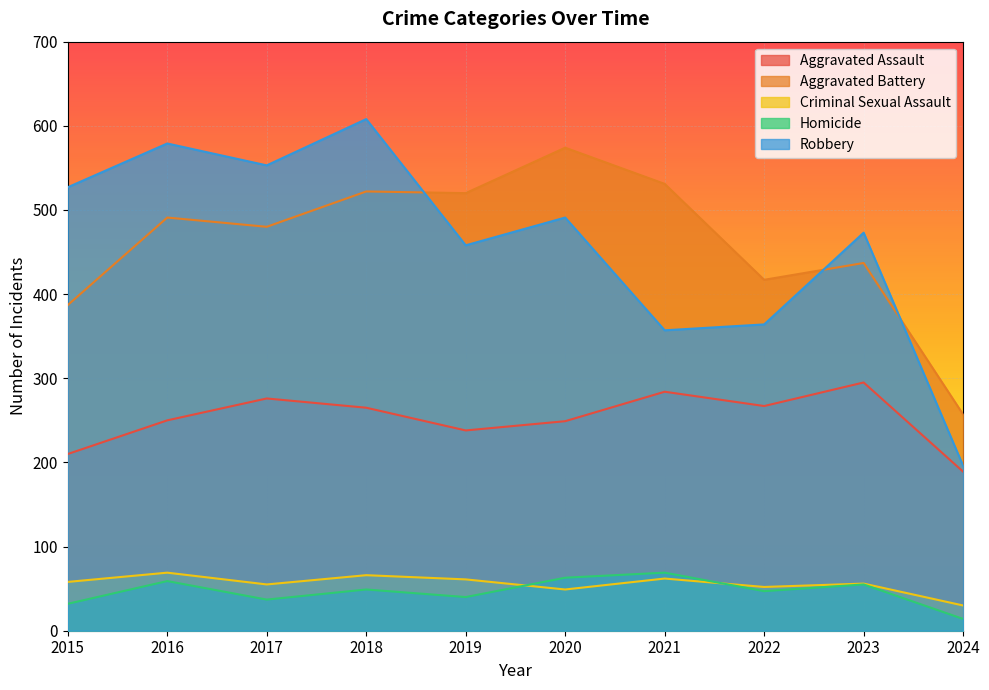

Which series has the largest range (max minus min)?

Robbery